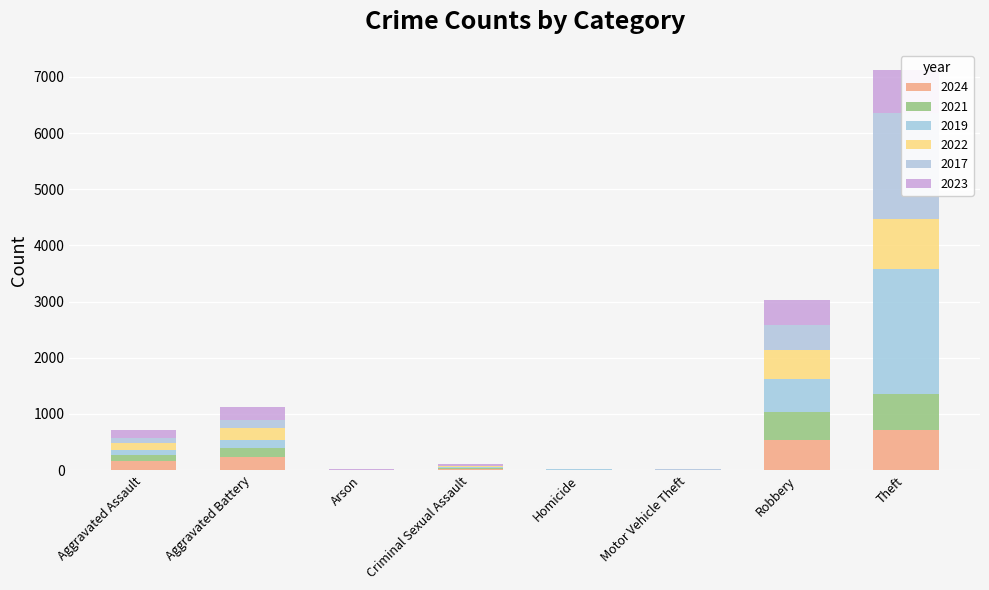

At Aggravated Assault, list the series in order from largest to smallest.

2024, 2023, 2022, 2021, 2019, 2017